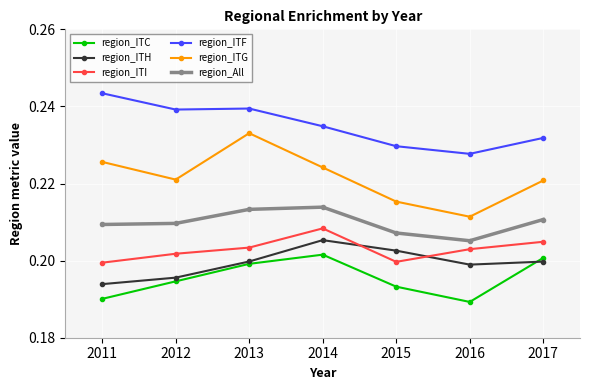

Which series has the largest range (max minus min)?

region_ITG